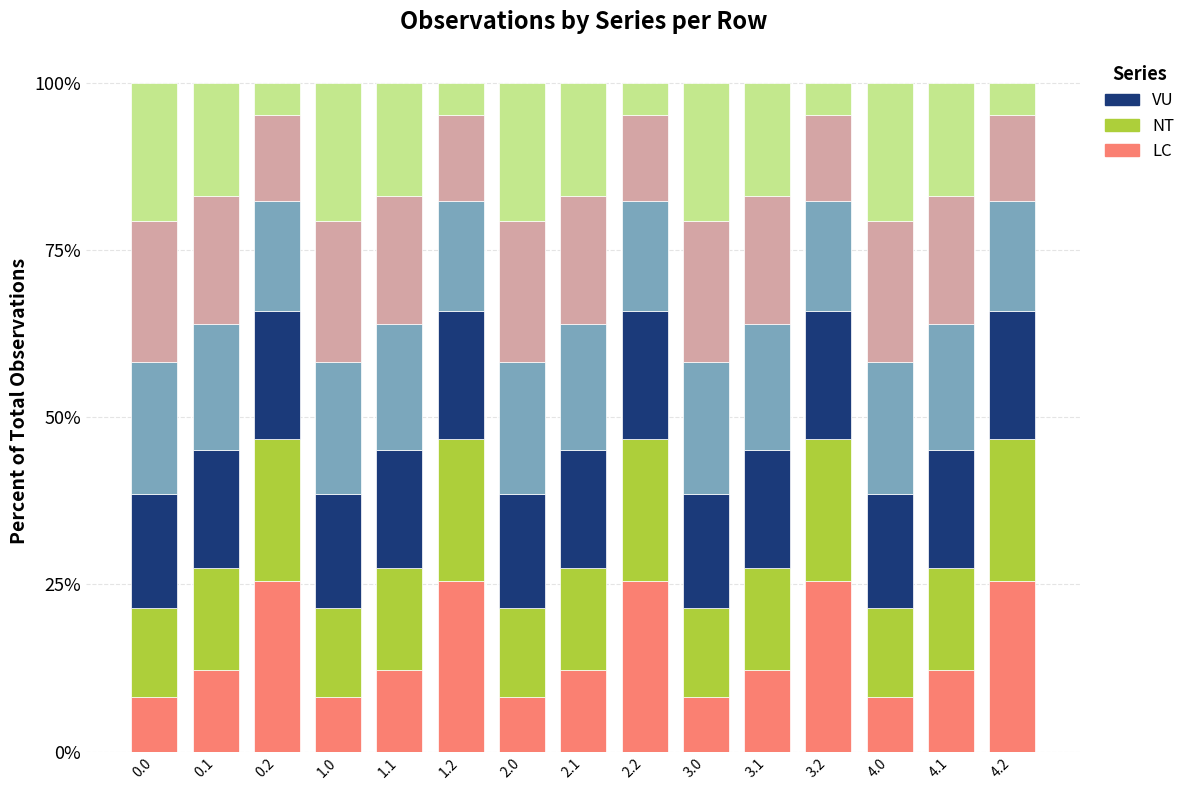

How many bars are there in total?

15